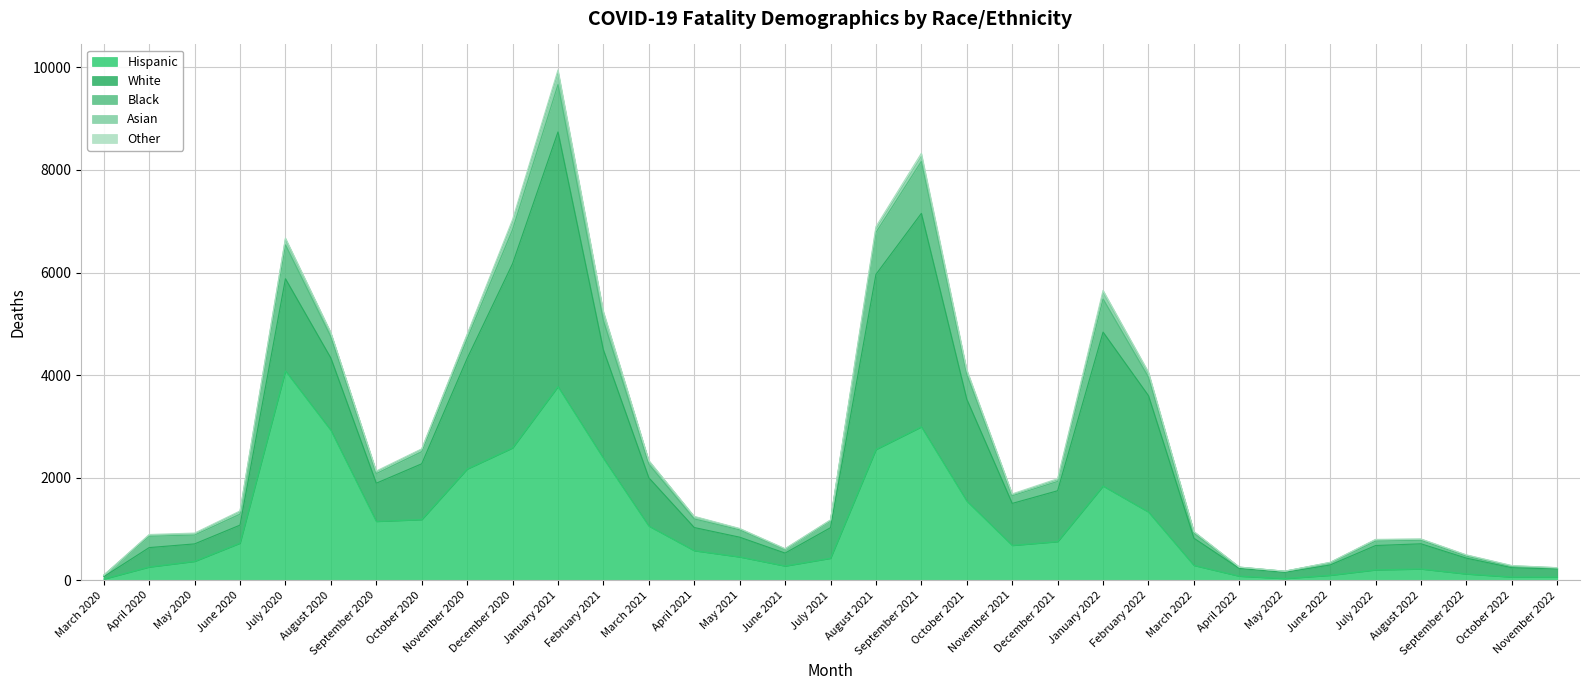

How many data points does each series have?

33